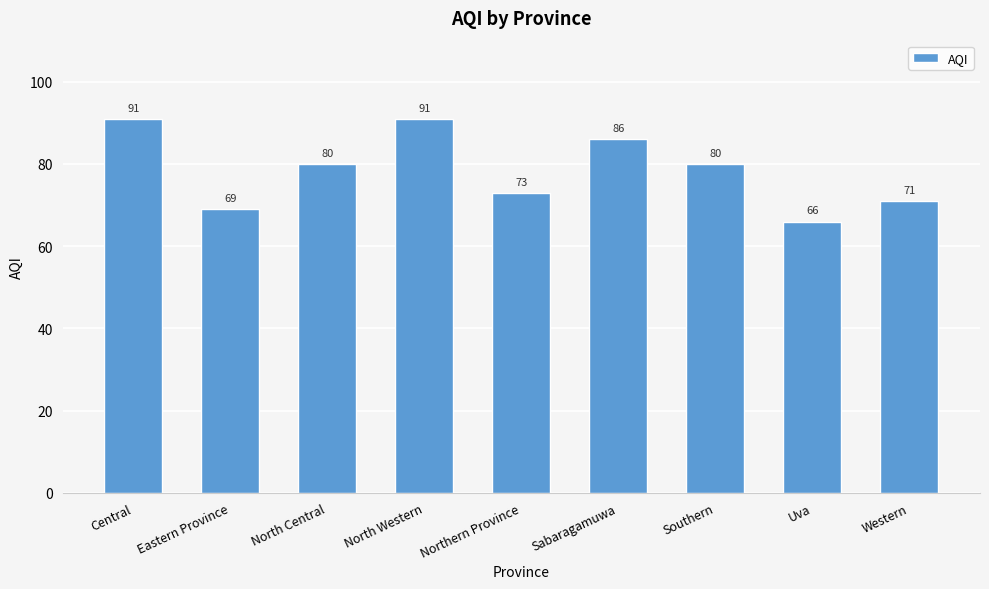

What is the minimum value shown in the chart?

66